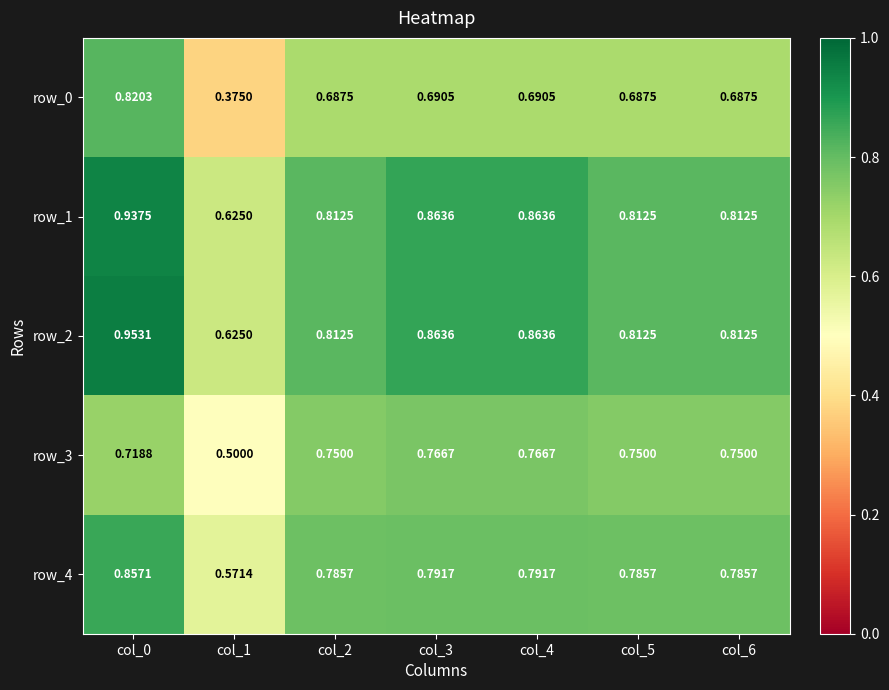

Is the value of row_1 at col_6 greater than the value of row_3 at col_5?

Yes